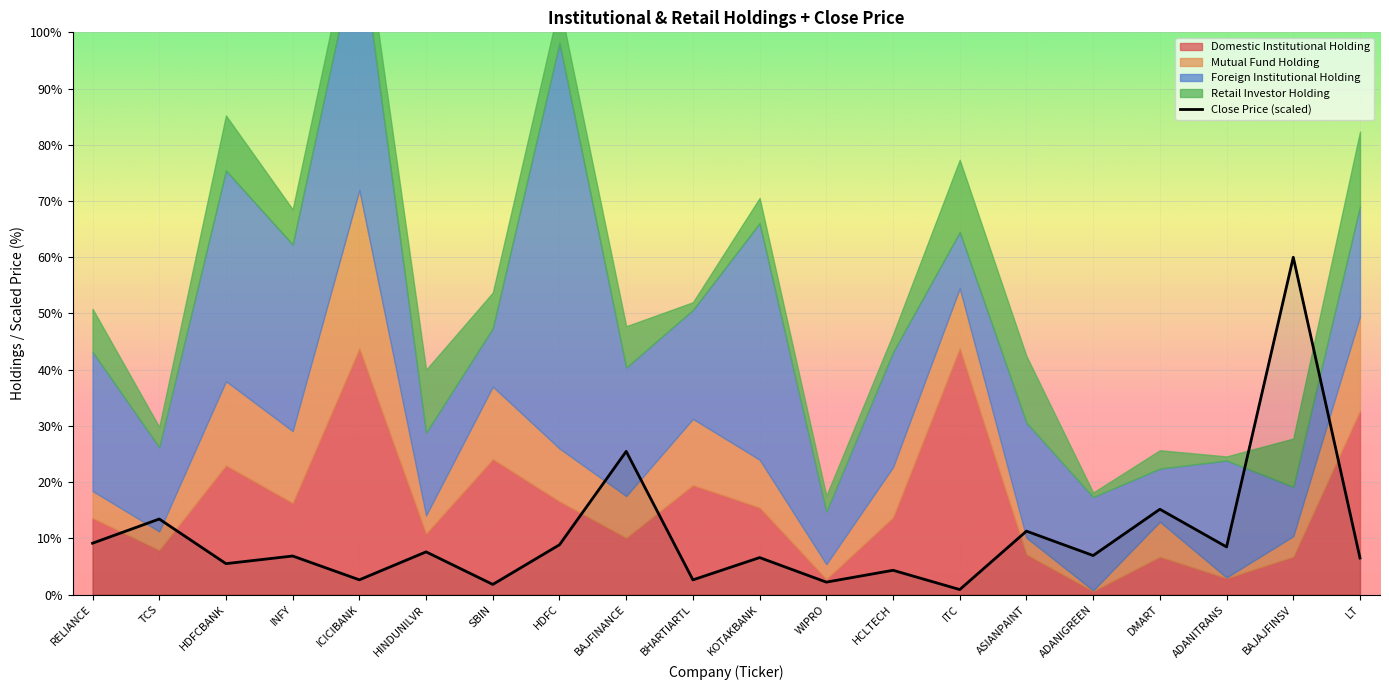

The Close Price (scaled) series shows 3.9 at TCS. True or false?

False